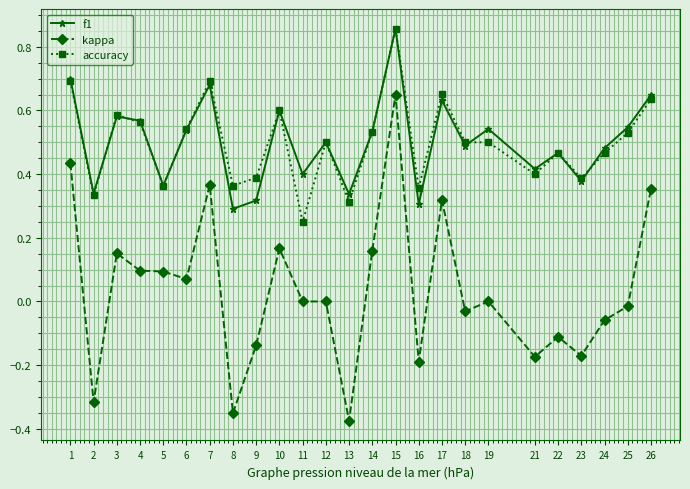

Does the chart display data point markers on the line(s)?

Yes